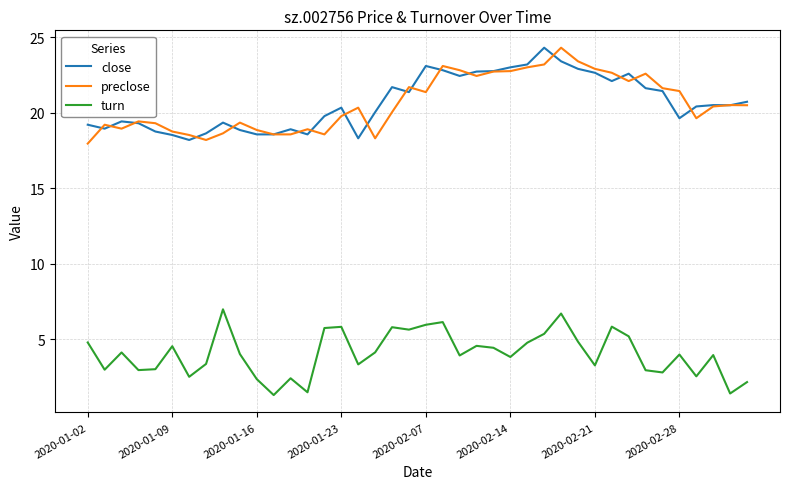

What is the maximum value shown in the chart?

24.3